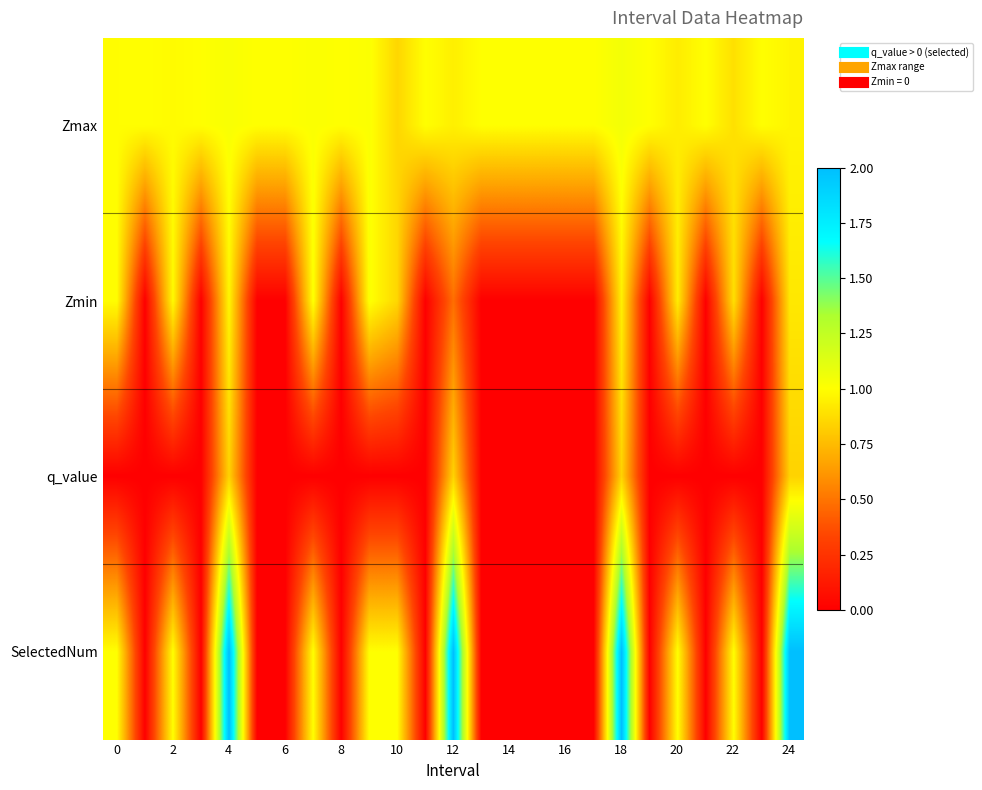

How many series are shown in this chart?

4